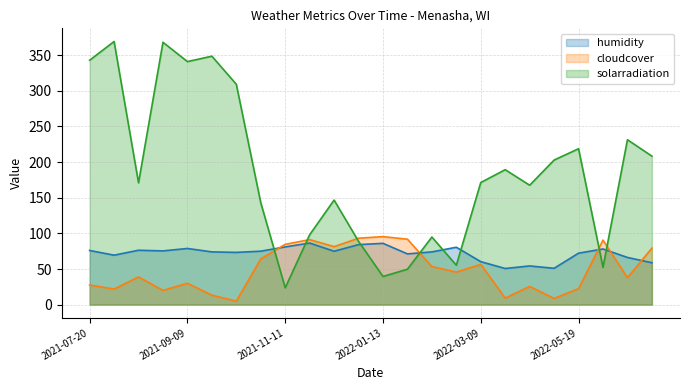

True or false: solarradiation and cloudcover intersect in this chart.

True